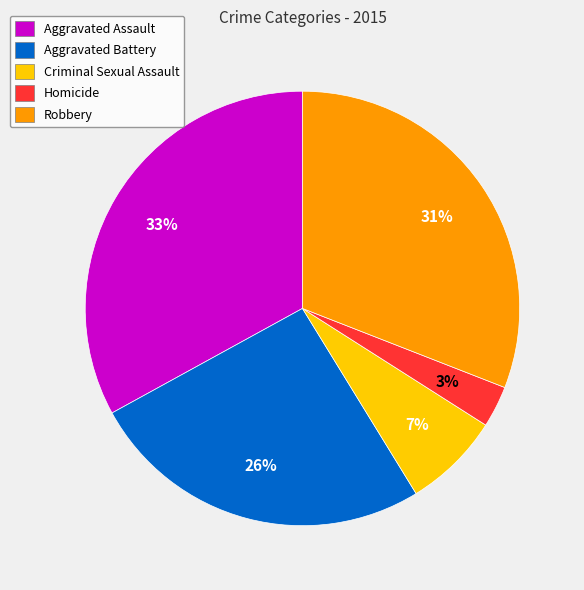

Approximately how many times larger is the value at Robbery compared to Aggravated Battery?

1.2